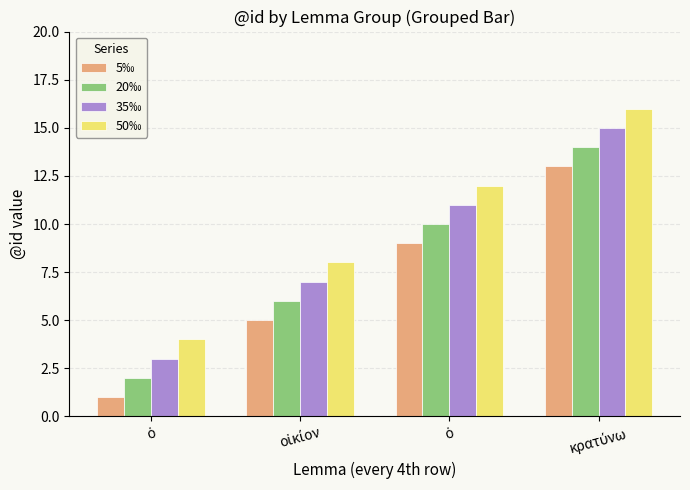

What is the average value of the 20‰ series?

8